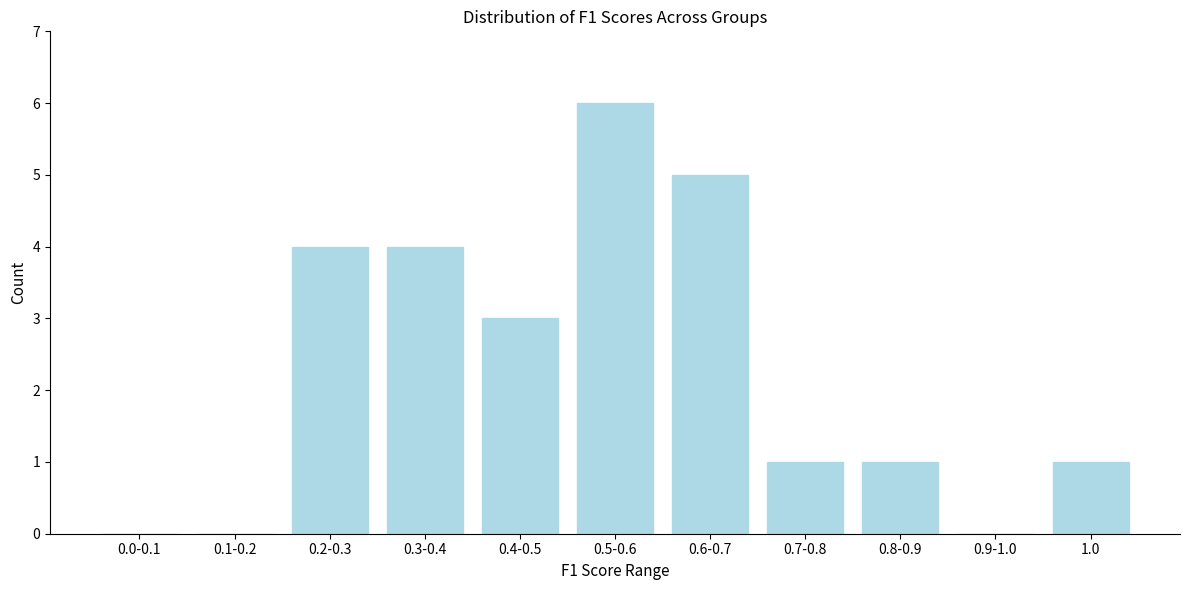

Reading left to right, transcribe all the data shown in this chart.

0.0-0.1=0	0.1-0.2=0	0.2-0.3=4	0.3-0.4=4	0.4-0.5=3	0.5-0.6=6	0.6-0.7=5	0.7-0.8=1	0.8-0.9=1	0.9-1.0=0	1.0=1